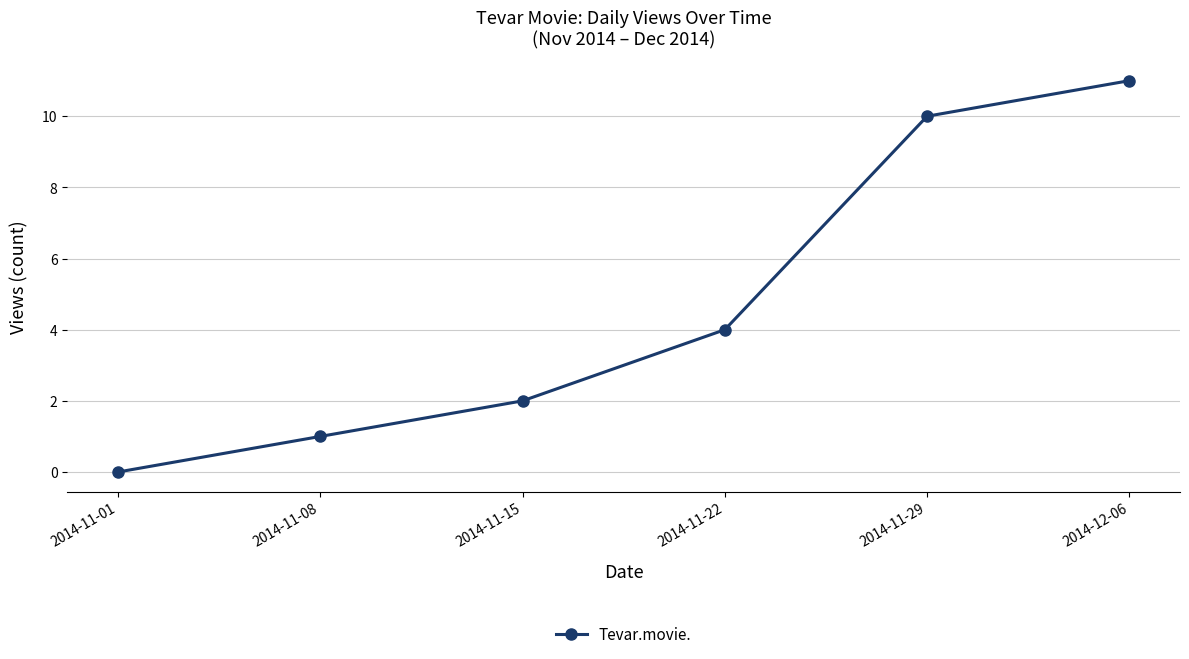

Reading right to left, transcribe all the data shown in this chart.

11	10	4	2	1	0